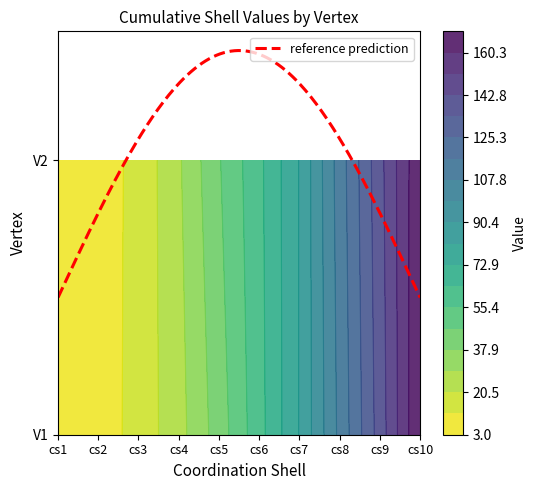

Which label corresponds to the smallest value in the chart?

cs1